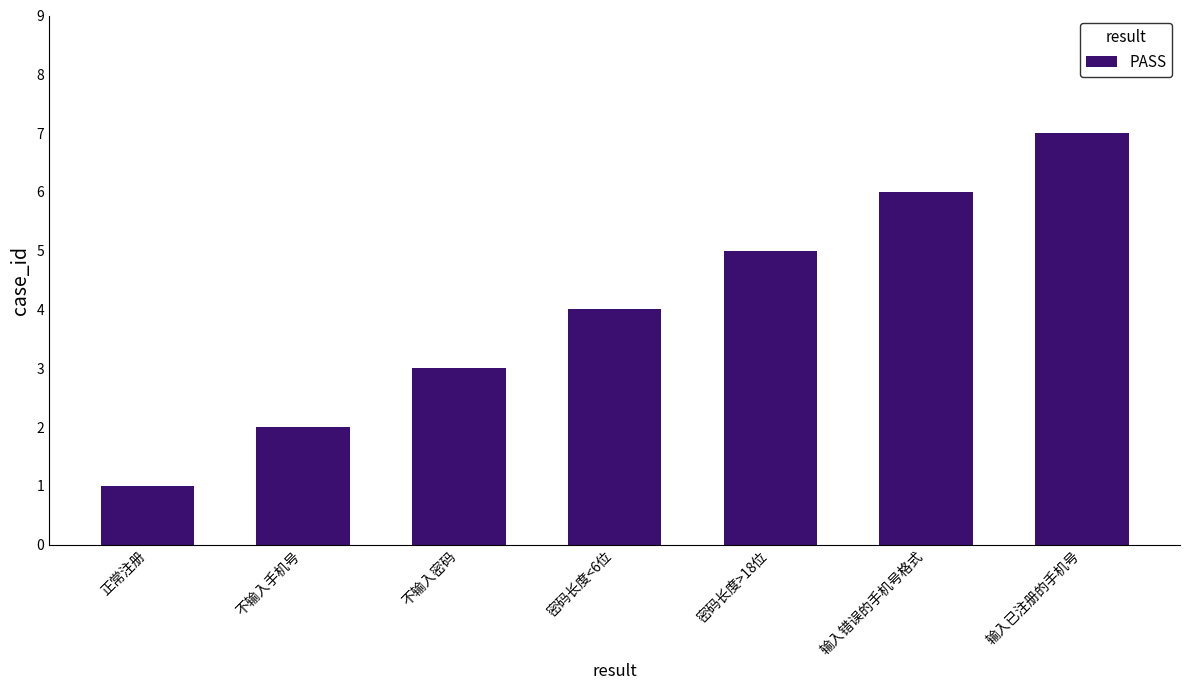

Reading right to left, transcribe all the data shown in this chart.

7	6	5	4	3	2	1